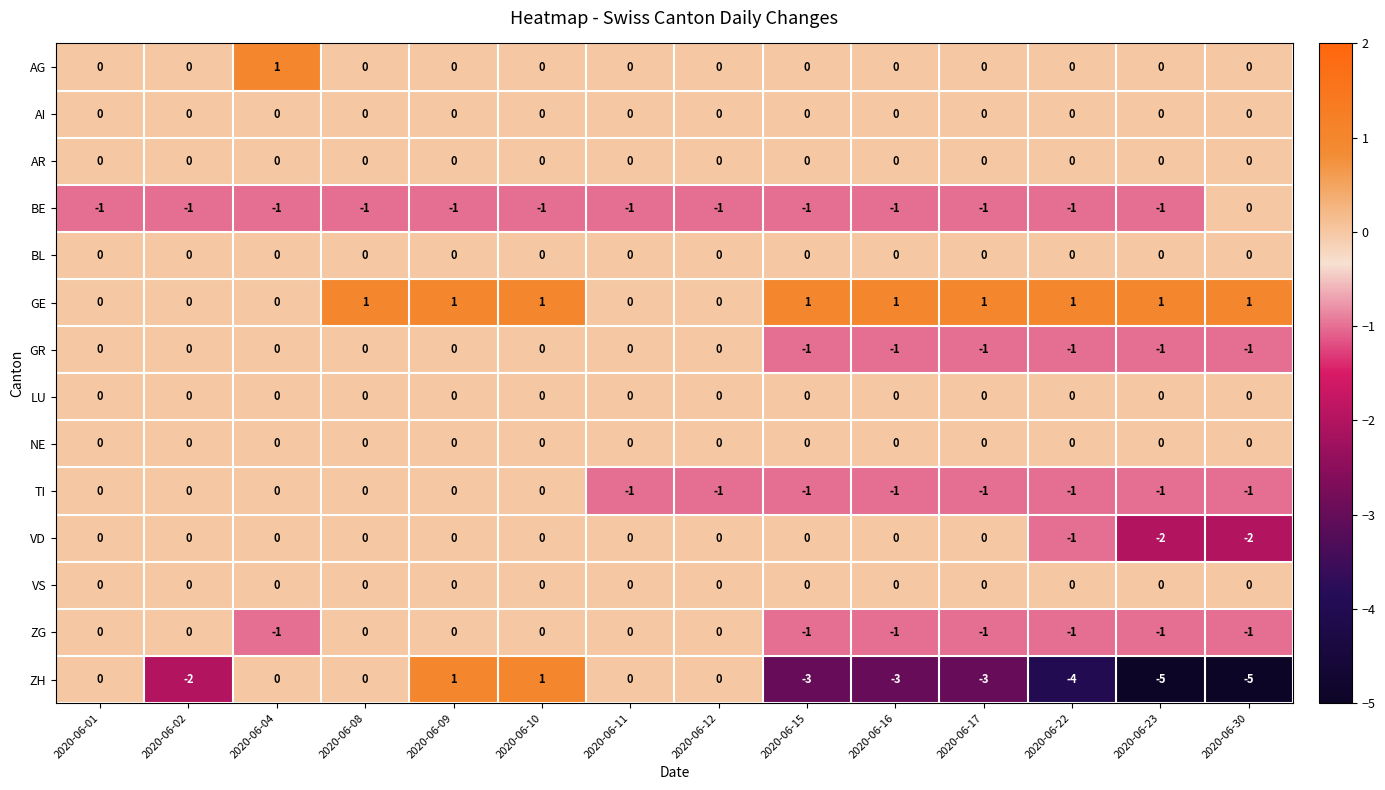

Which series changed the most between 2020-06-09 and 2020-06-22?

ZH